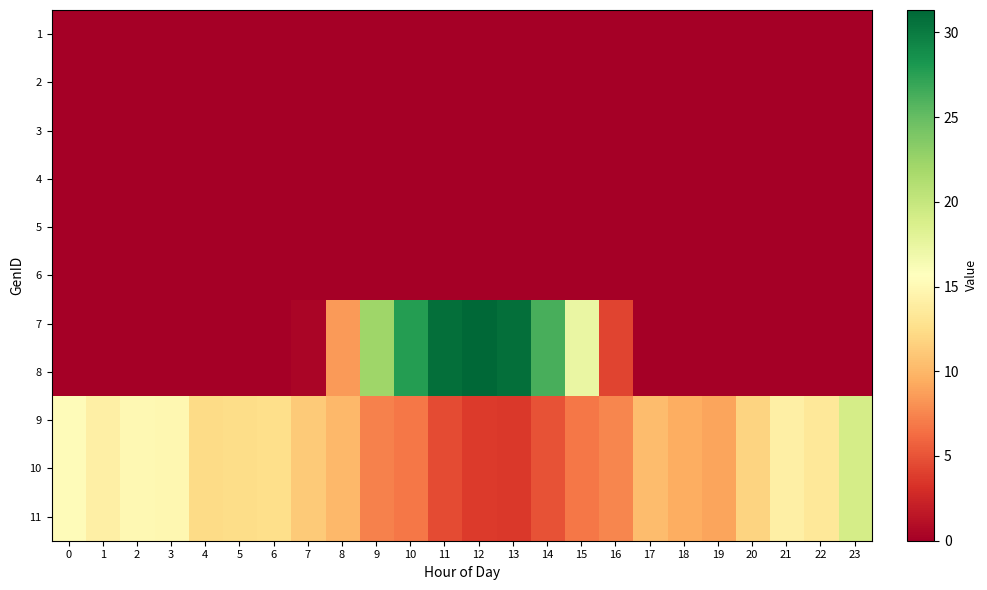

At how many categories does at least one series exceed 10?

21